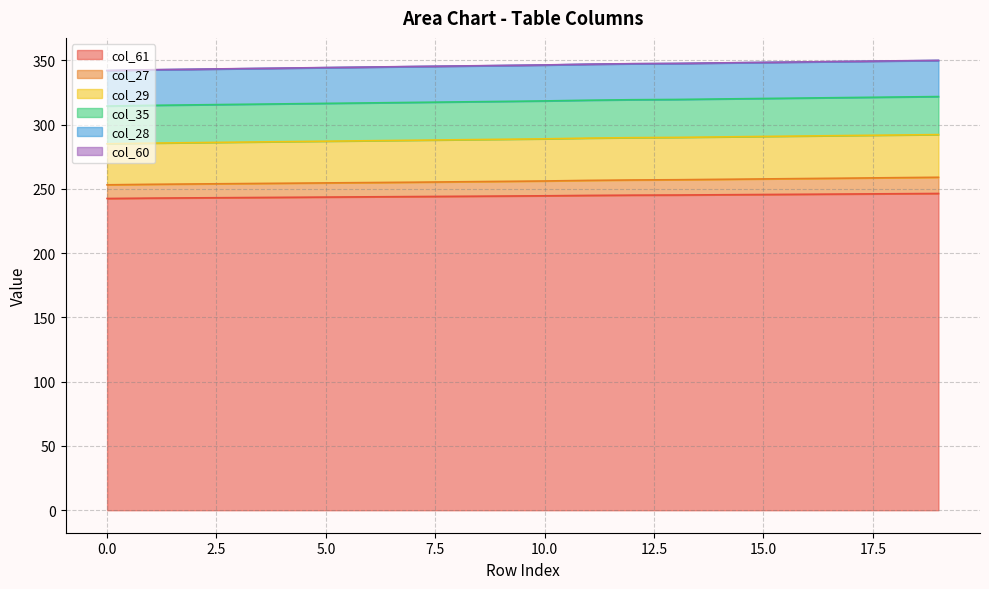

What is the maximum value for col_61?

246.4